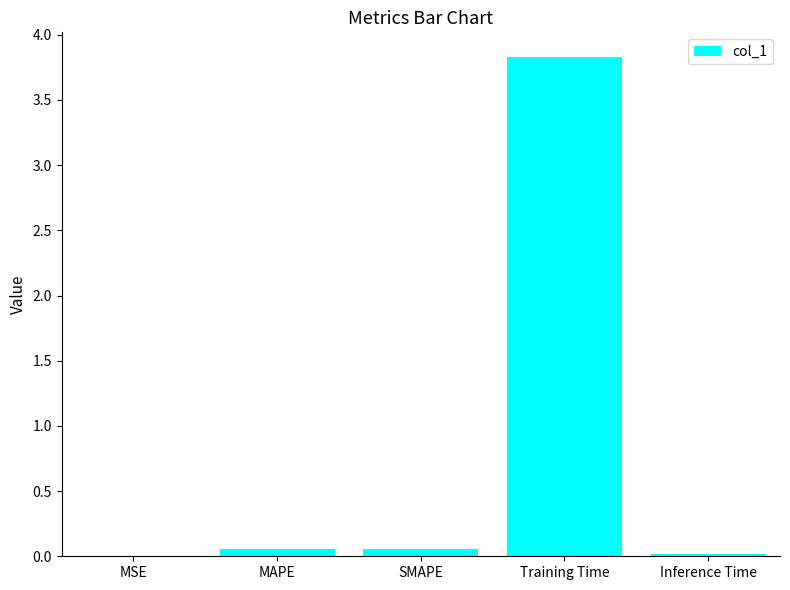

What is the sum of all values?

4.0